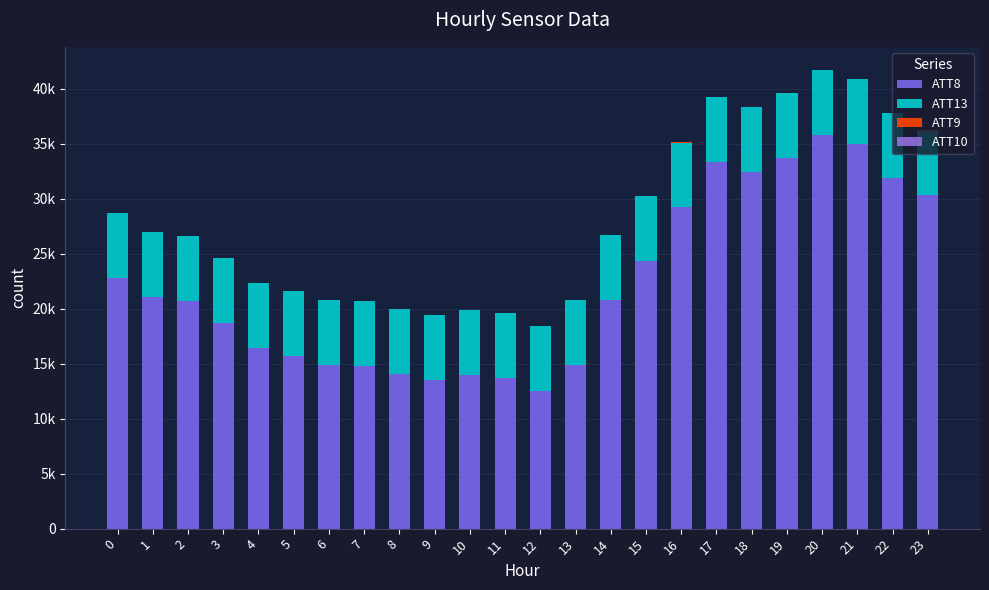

Does the chart contain stacked bars?

Yes